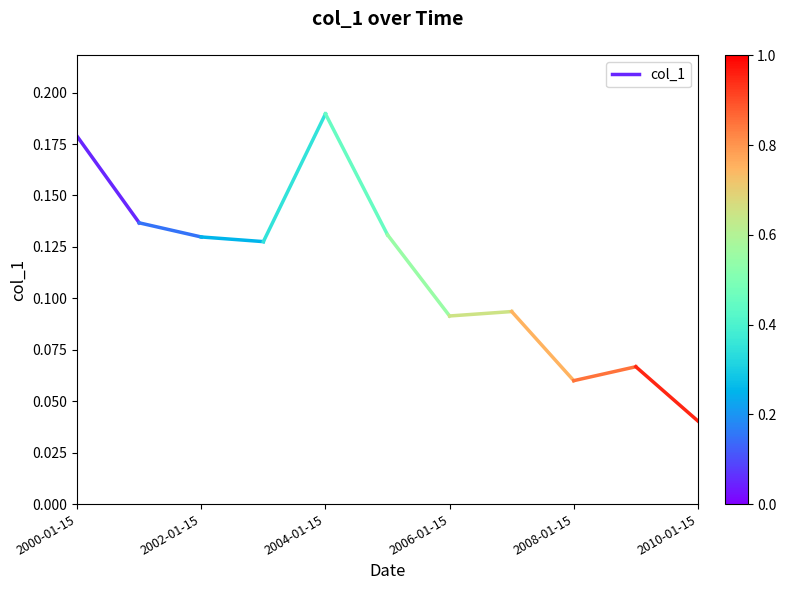

True or false: the data shows 0.1 at 2002-01-15.

False